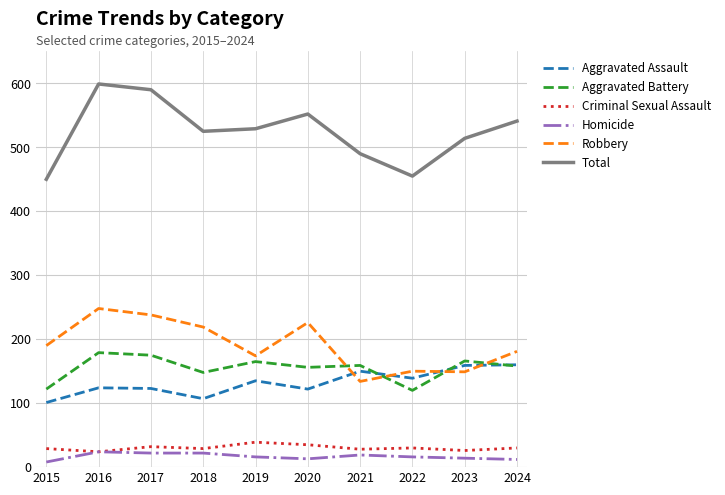

What is the sum of the Aggravated Assault values at 2019 and 2017?

258